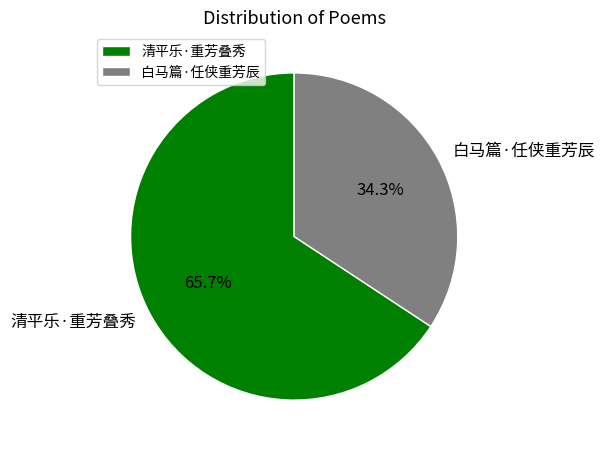

Is there any slice that represents more than half of the pie?

Yes